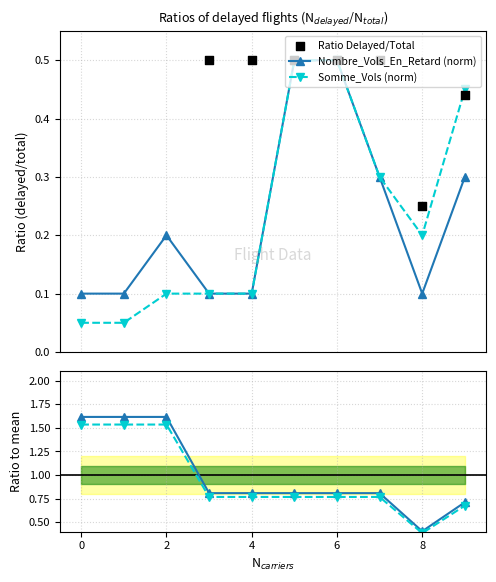

What is the total value across all series at 7?

2.7